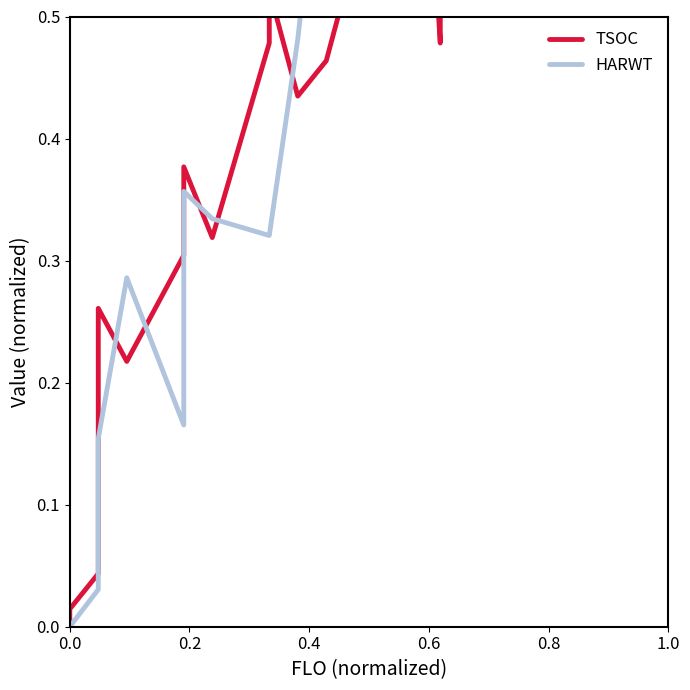

At how many categories does at least one series exceed 0?

32